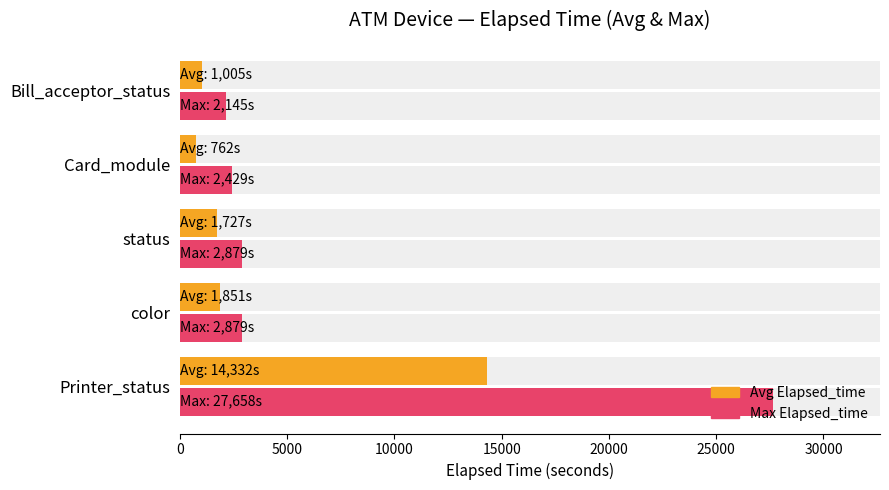

Reading right to left, extract all data points from this chart.

Avg Elapsed_time: 1005.0	762.2	1726.5	1851.4	14331.5
Max Elapsed_time: 2145.0	2429.0	2879.0	2879.0	27658.0